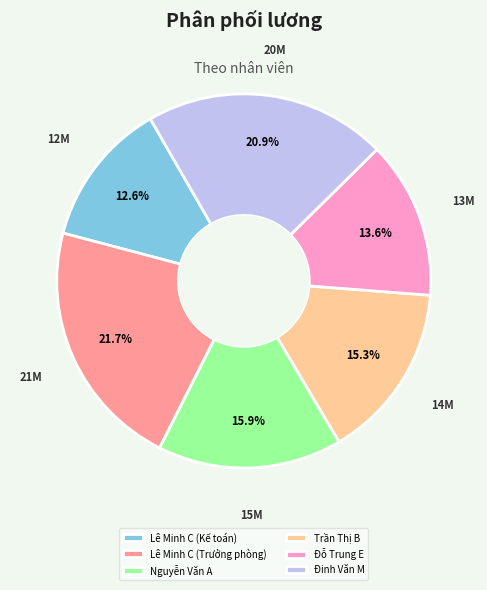

What is the ratio of the value at Lê Minh C (Kế toán) to the value at Lê Minh C (Trưởng phòng)?

0.6